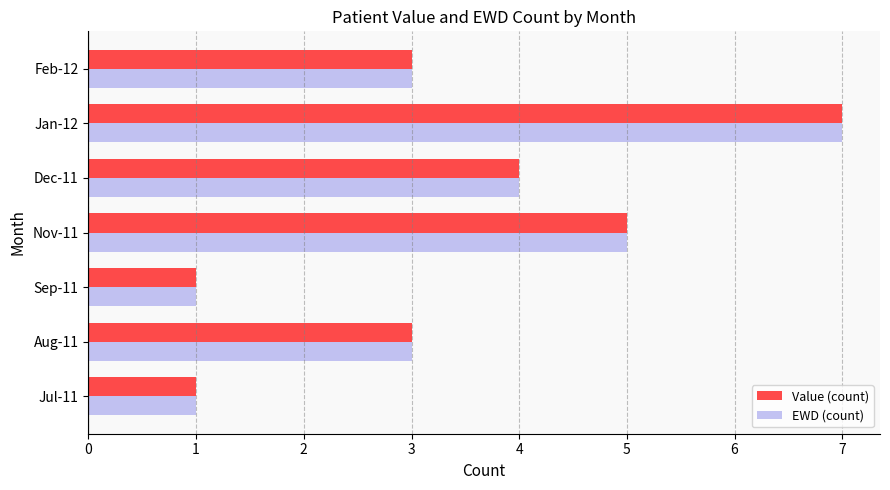

The value of EWD (count) at Nov-11 is 1. True or false?

False